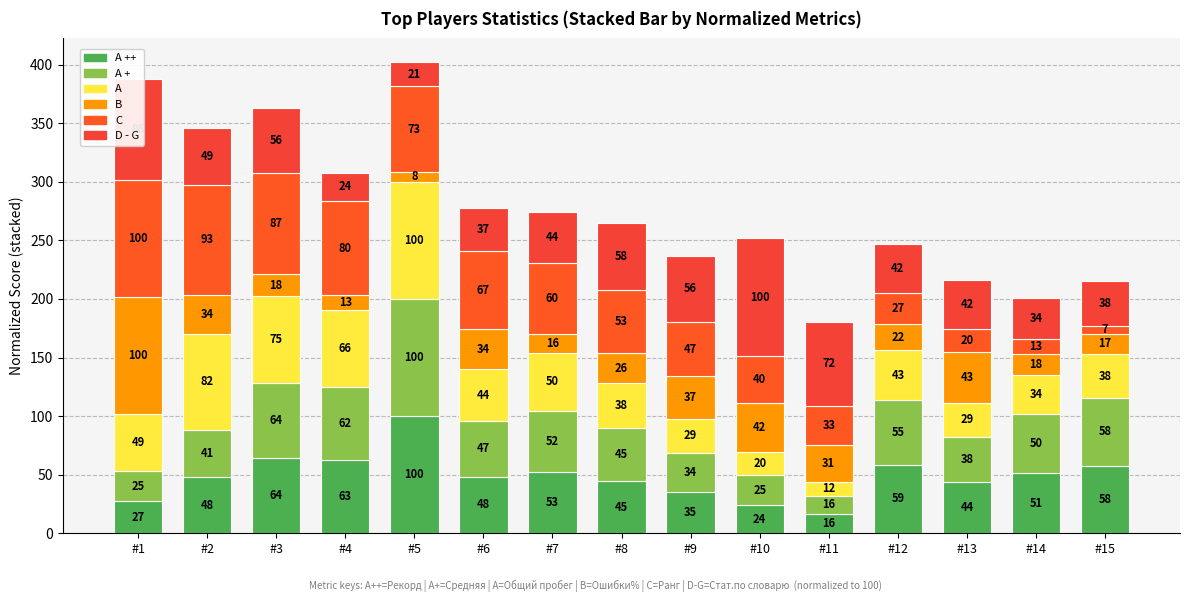

How many categories are shown in the chart?

15